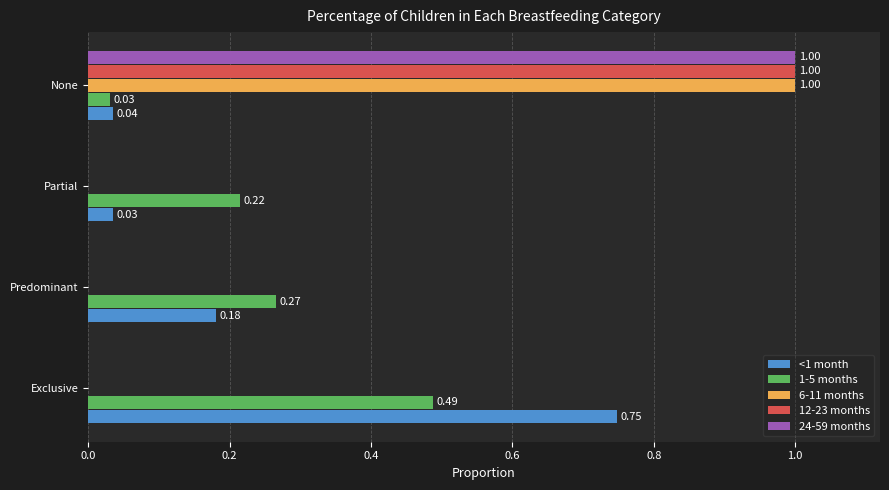

What is the sum of all <1 month values?

1.0